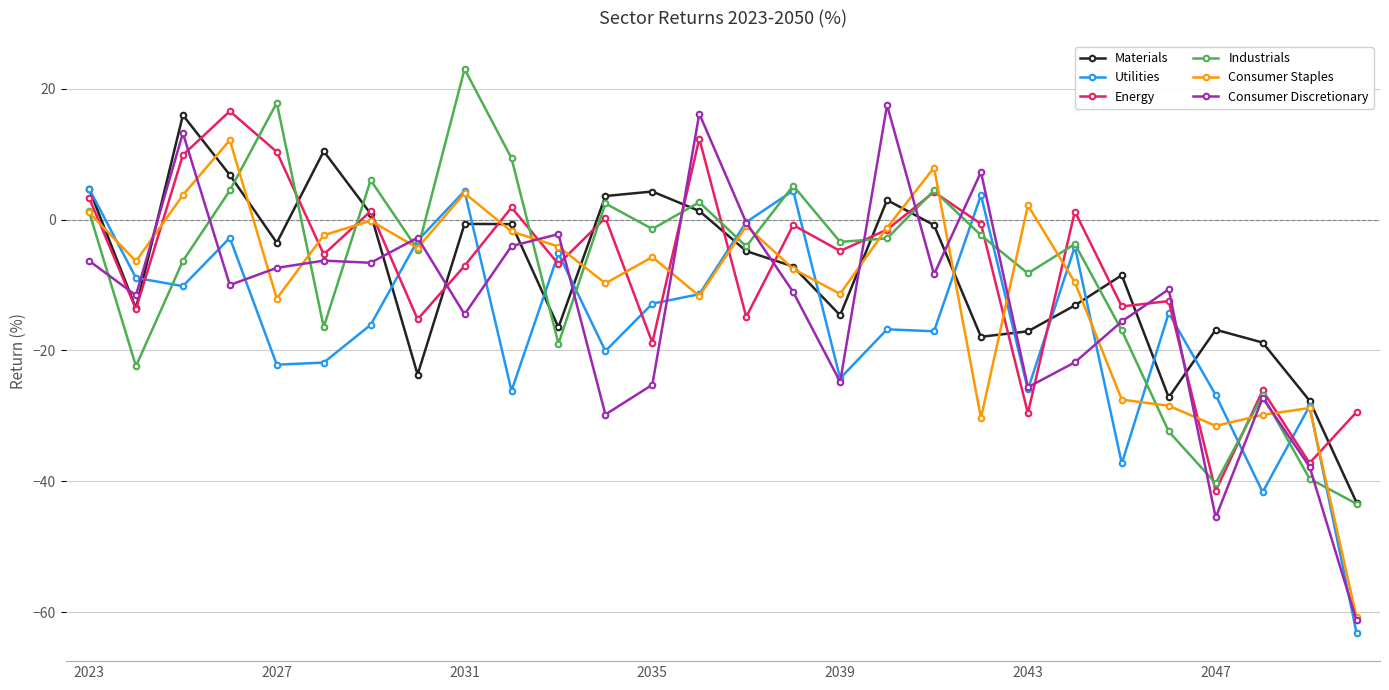

Which series has the largest range (max minus min)?

Consumer Discretionary